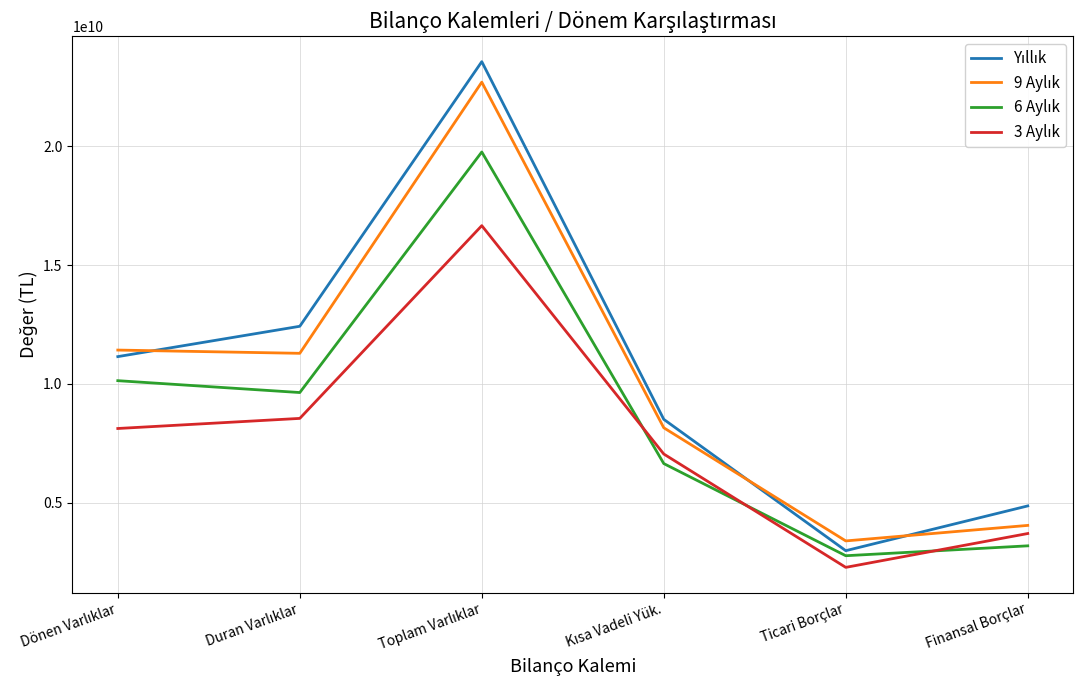

What is the total value across all series at Ticari Borçlar?

11381953818